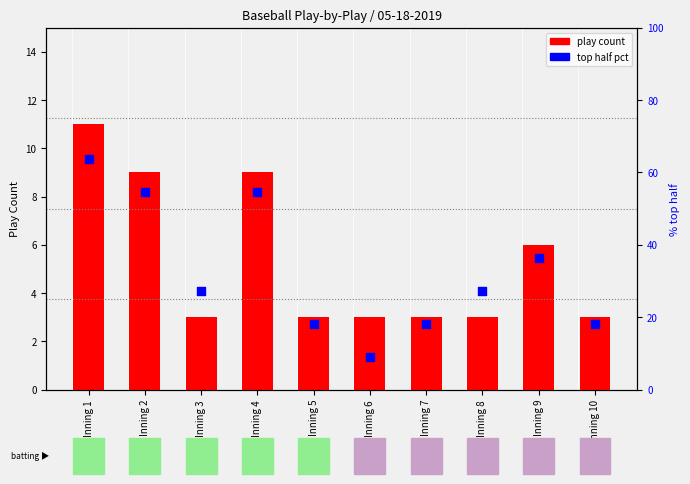

Which has a higher value, Inning 8 or Inning 6?

Inning 8